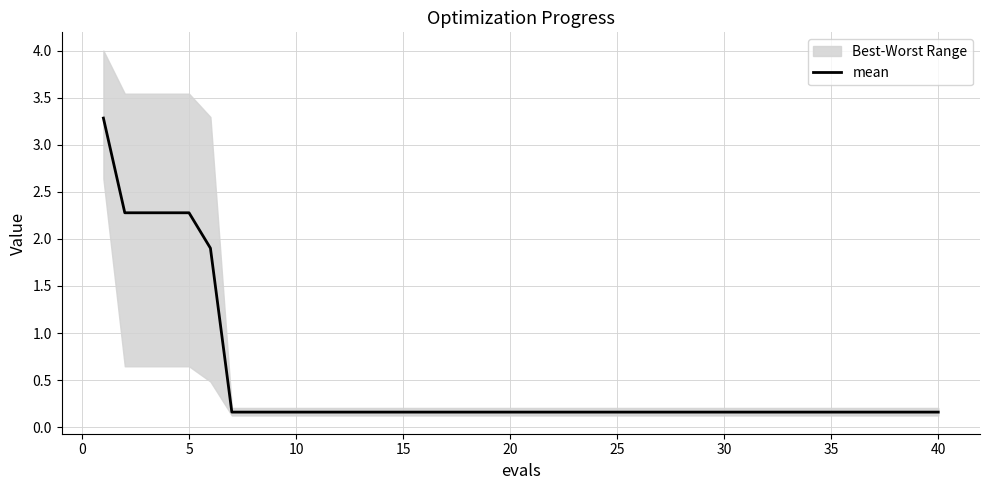

True or false: there are more than 2 points higher than both neighbors.

False